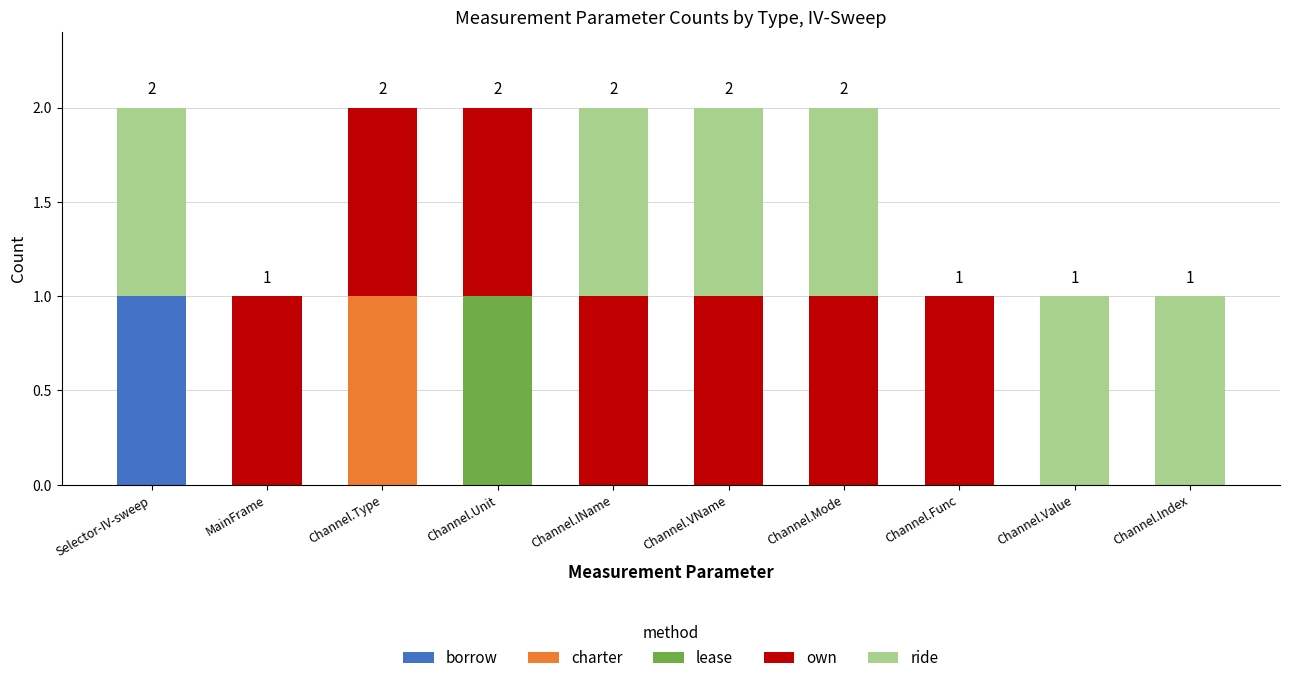

True or false: borrow has a value of 1 at Selector-IV-sweep.

True